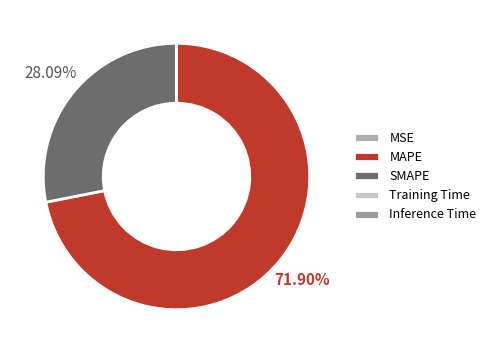

Is there any slice that represents more than half of the pie?

Yes